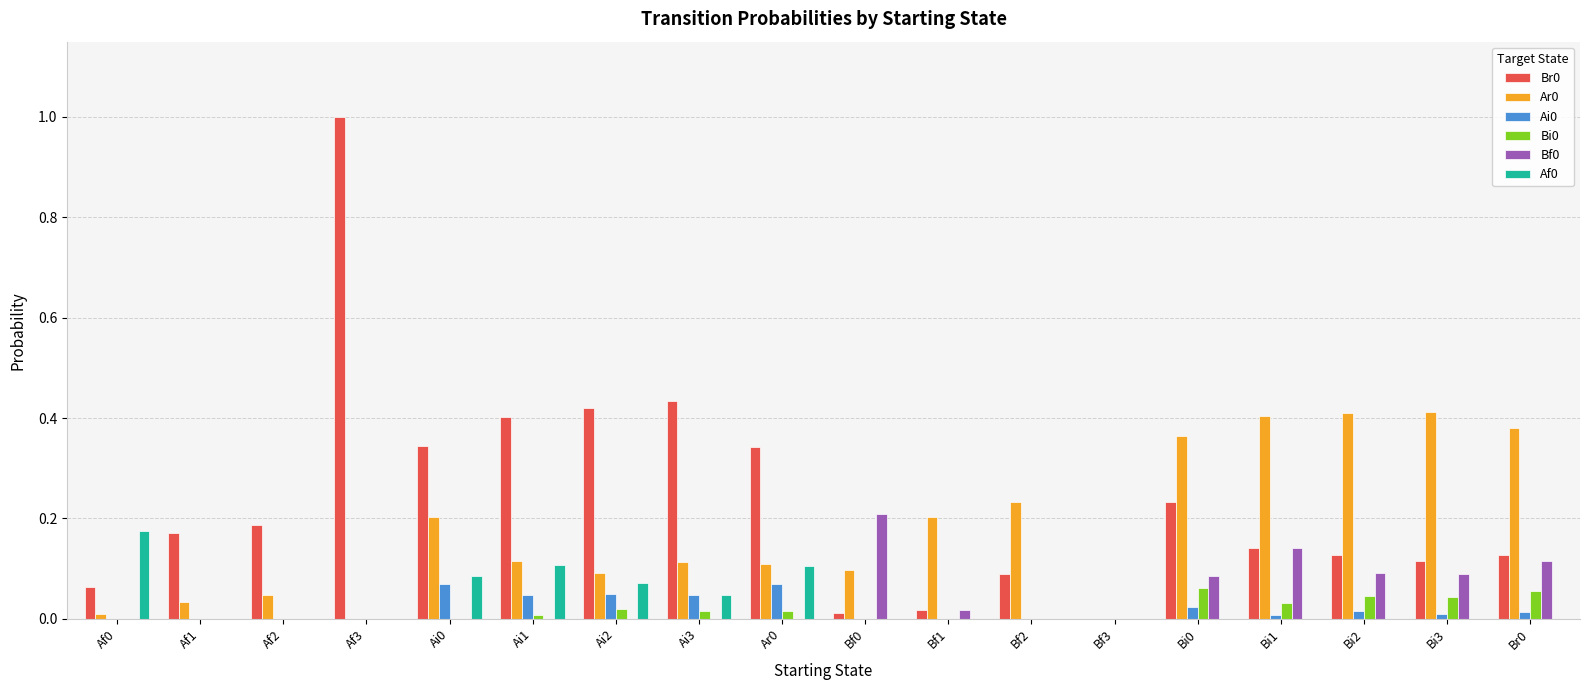

Is it true that Br0 equals 0.1 at Ai2?

False